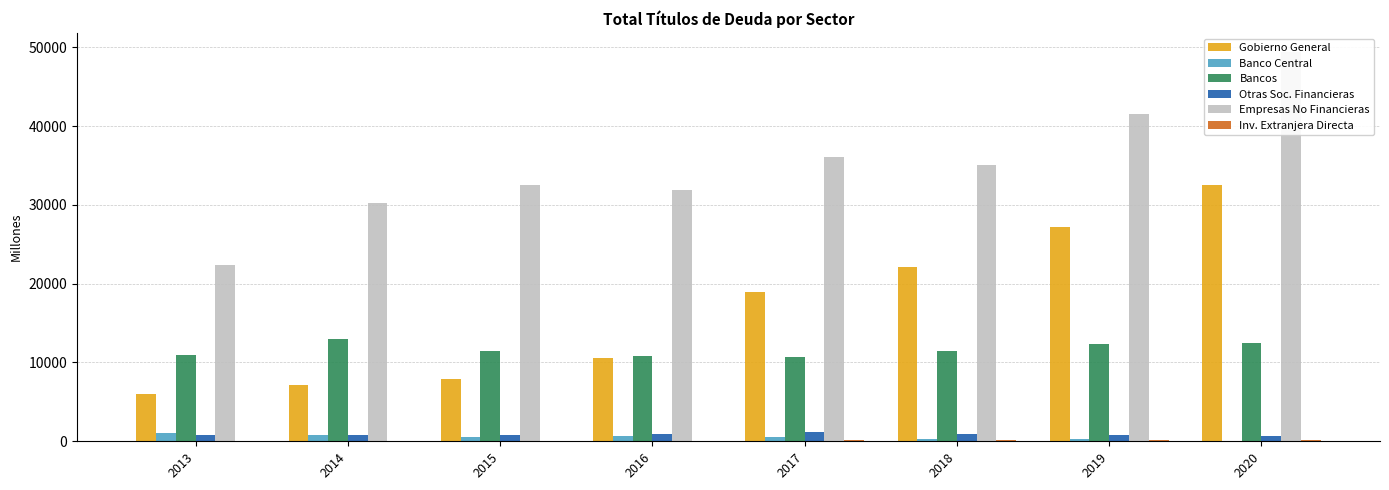

At which label does Inv. Extranjera Directa reach its minimum?

2013